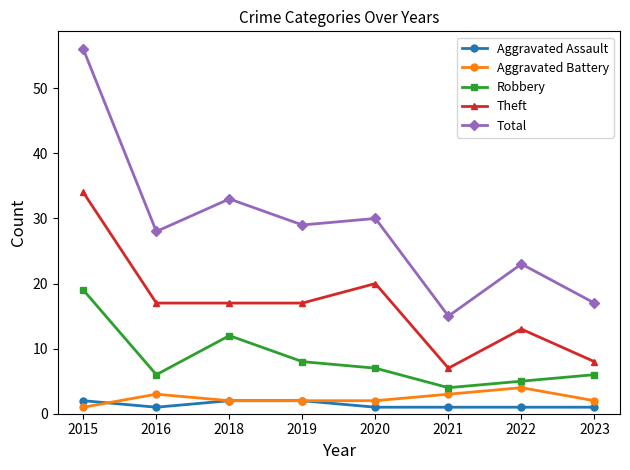

What is the total value across all series at 2018?

66